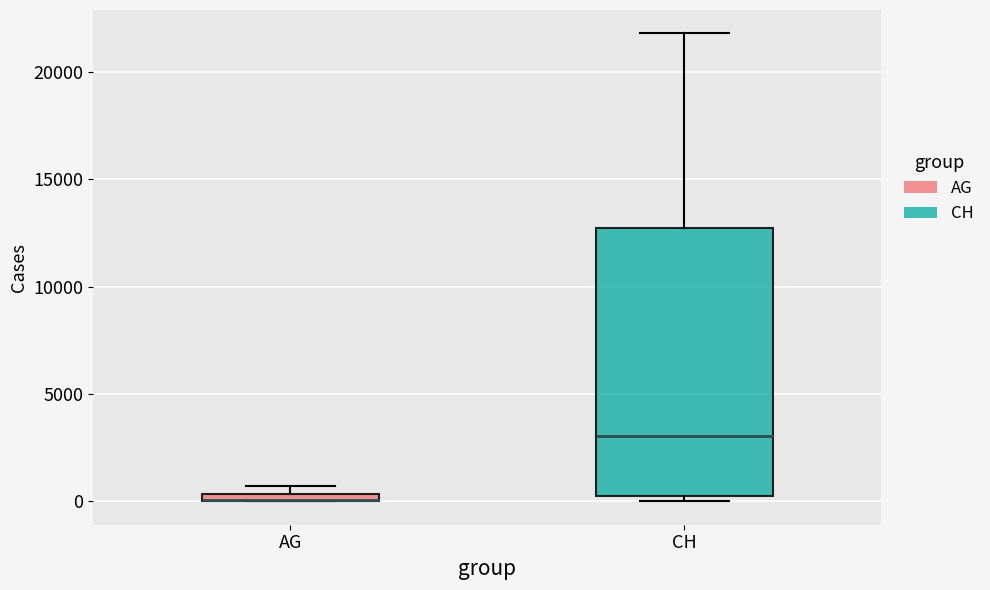

Where is the lower edge of the box for AG on the y-axis? The values are not printed on the chart, so give them approximately, as read against the axis.

0